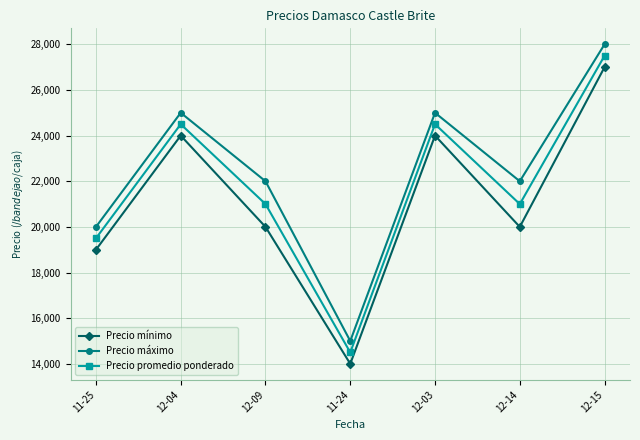

At which category does Precio máximo reach its first local valley?

11-24